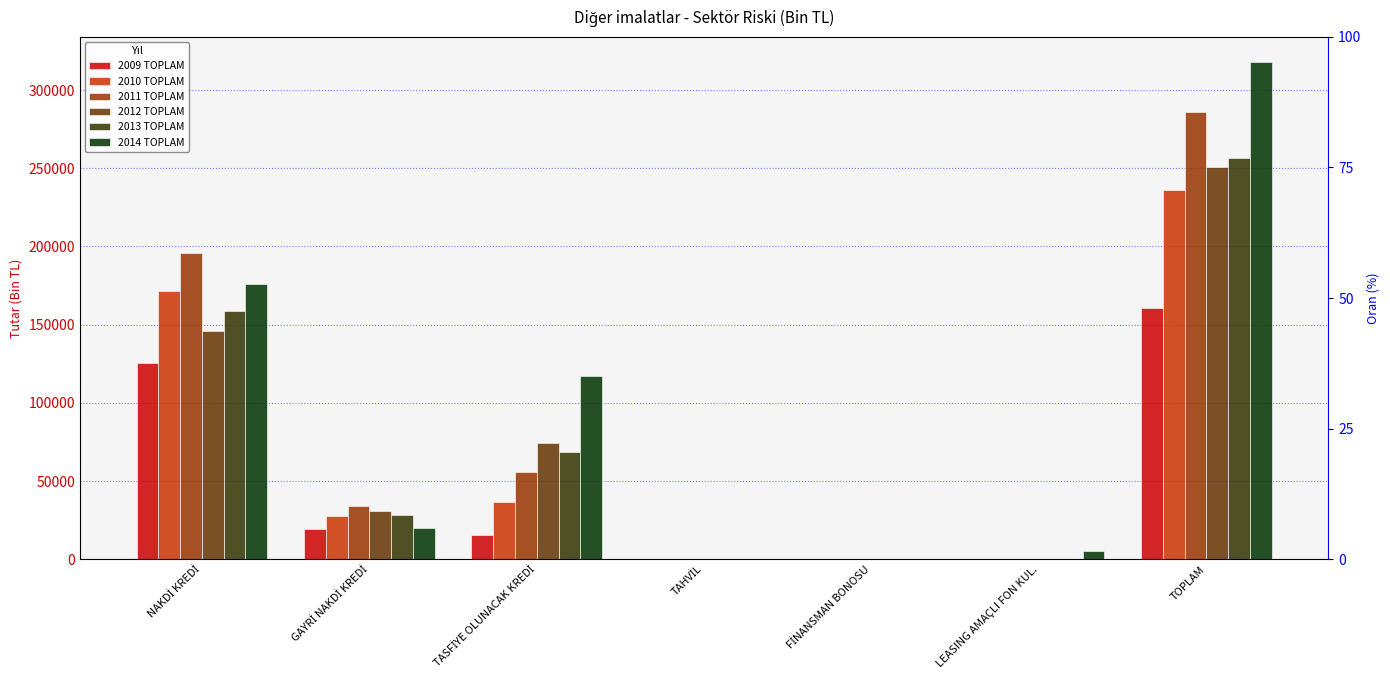

What position from the left is FİNANSMAN BONOSU?

5